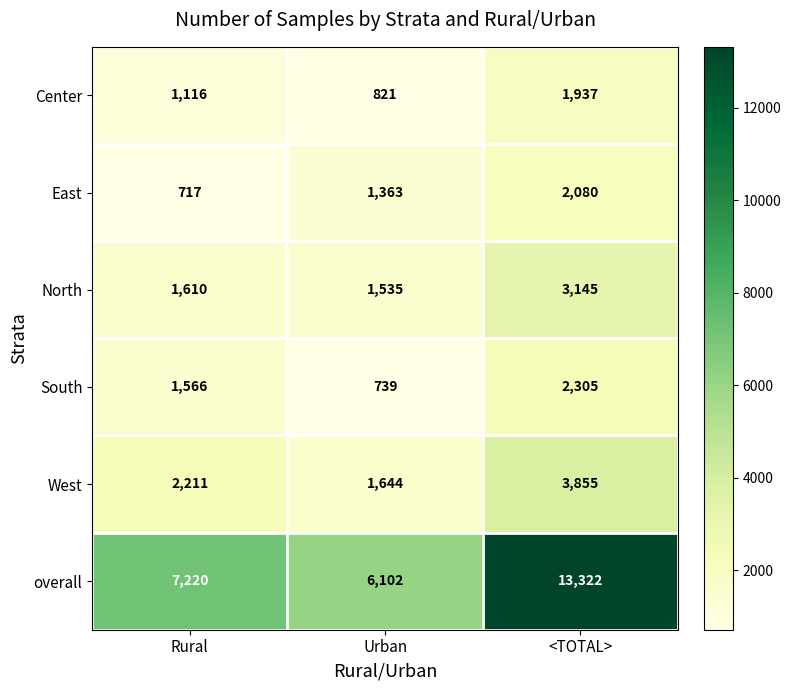

Which series has the largest range (max minus min)?

overall